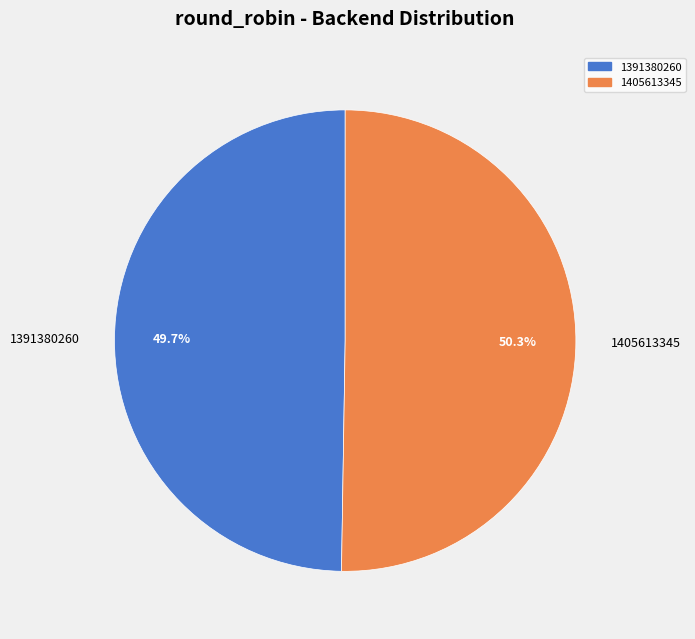

What is the largest slice in the pie chart?

1405613345